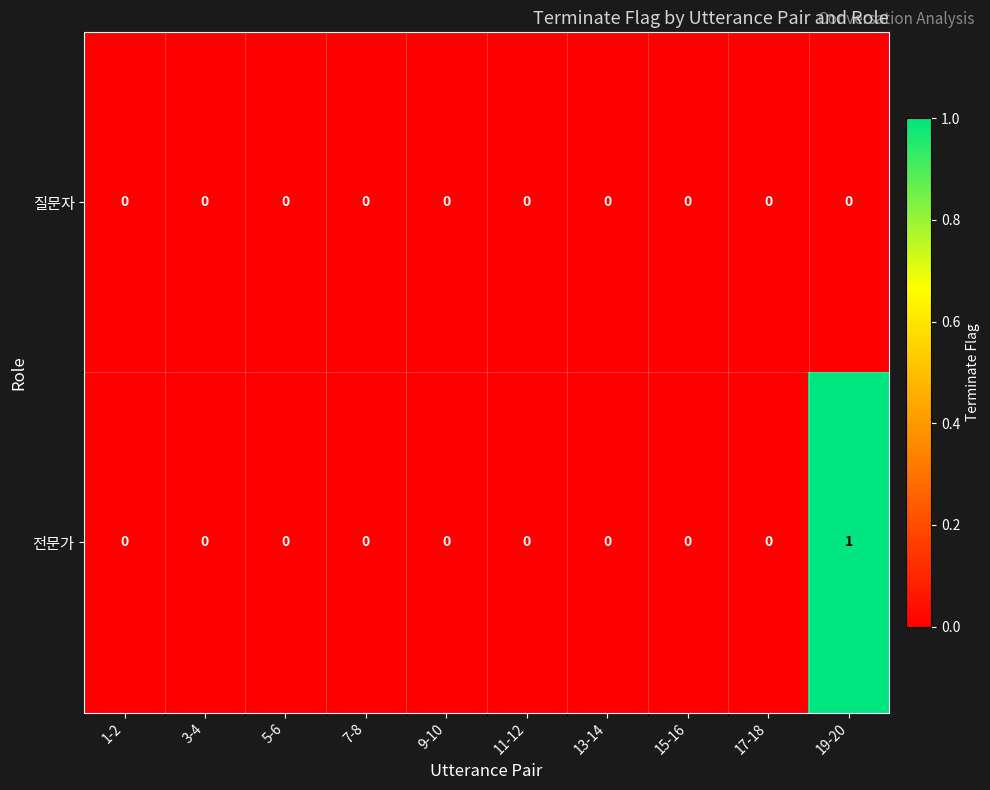

Which series has the widest spread of values?

전문가